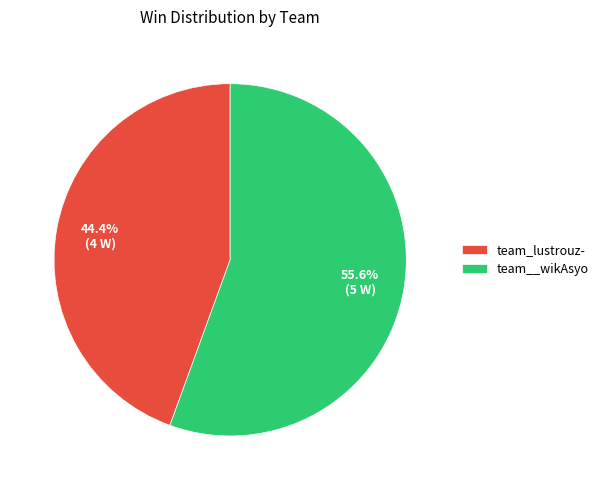

True or false: team__wikAsyo accounts for 56% of the total.

True